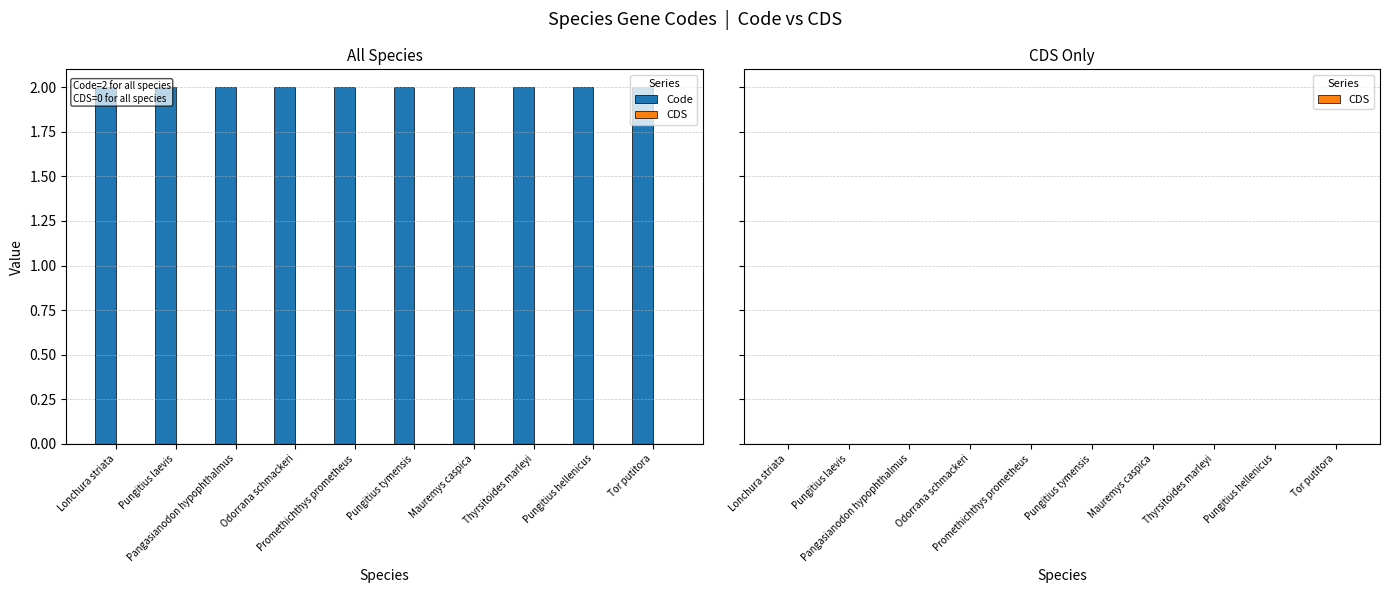

How many bars are there in total?

20